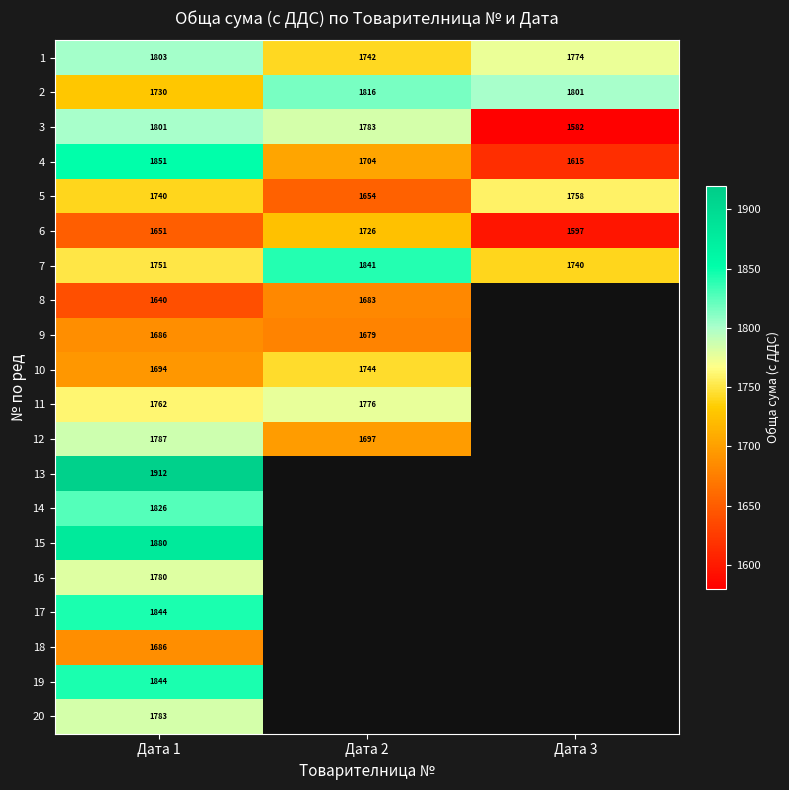

What is the sum of all 5 values?

5152